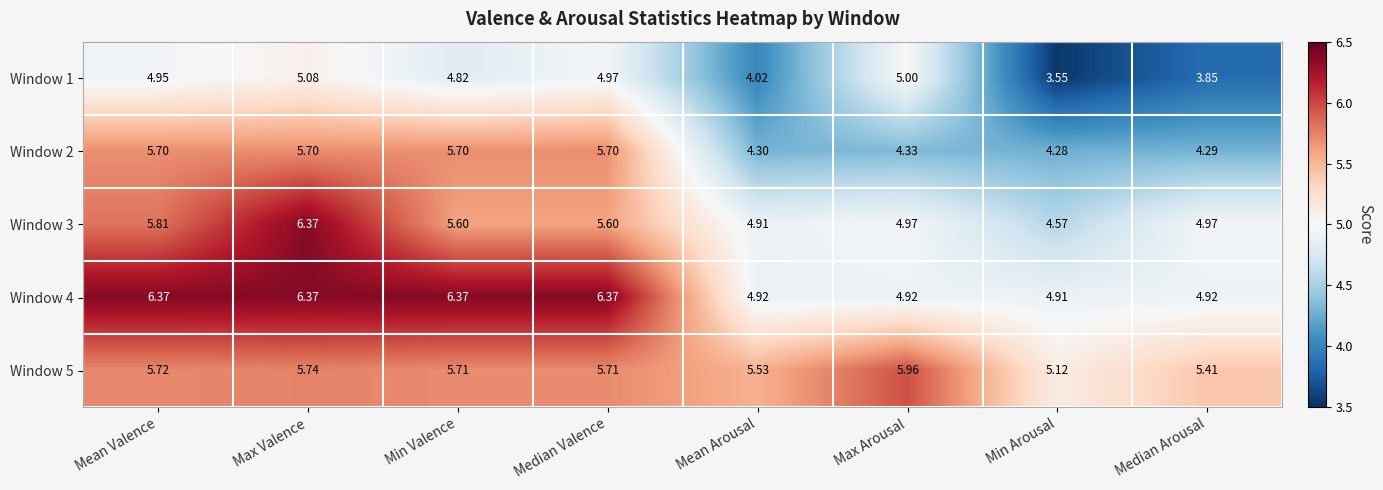

Is the value of Window 2 at Mean Valence greater than the value of Window 3 at Max Arousal?

Yes